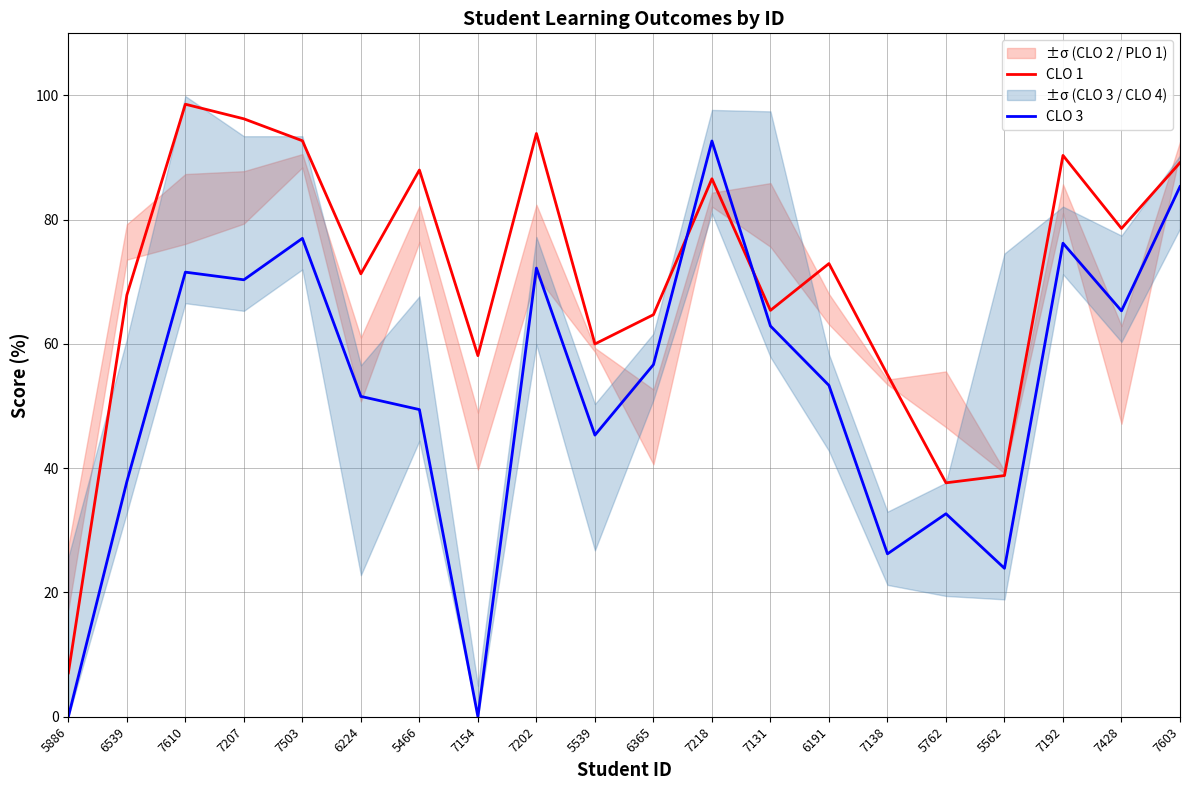

Between which two adjacent categories do CLO 3 and CLO 1 first intersect?

6365 and 7218